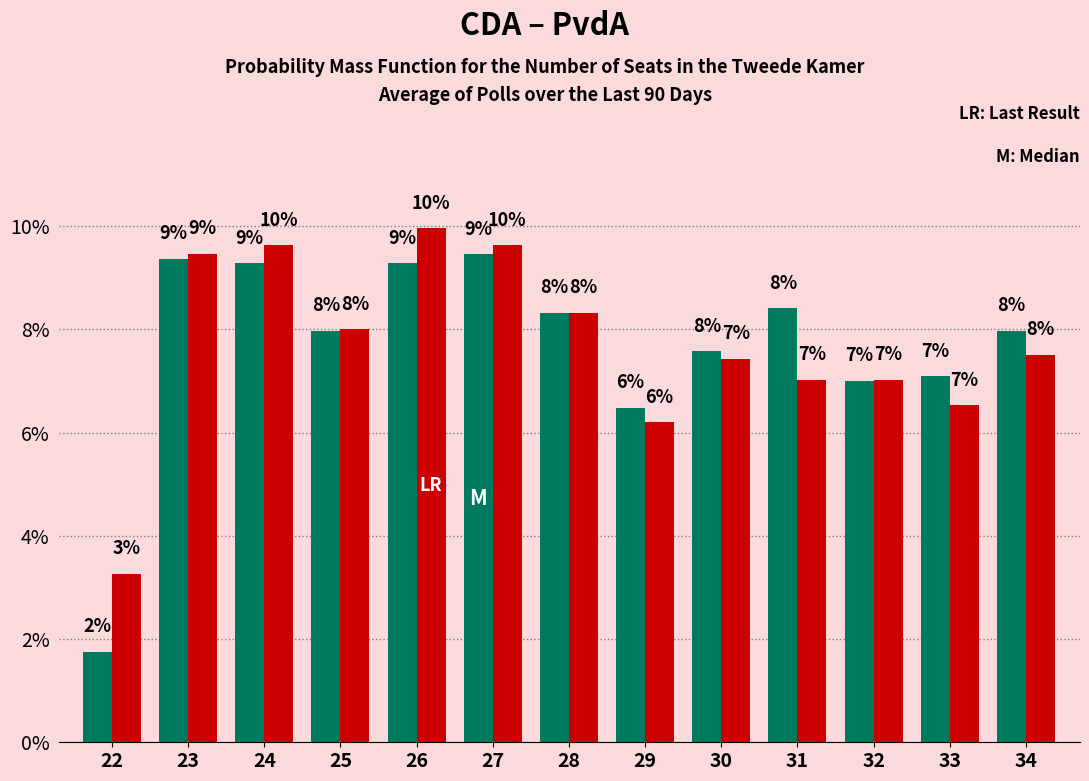

Which label corresponds to the largest value in the chart?

26